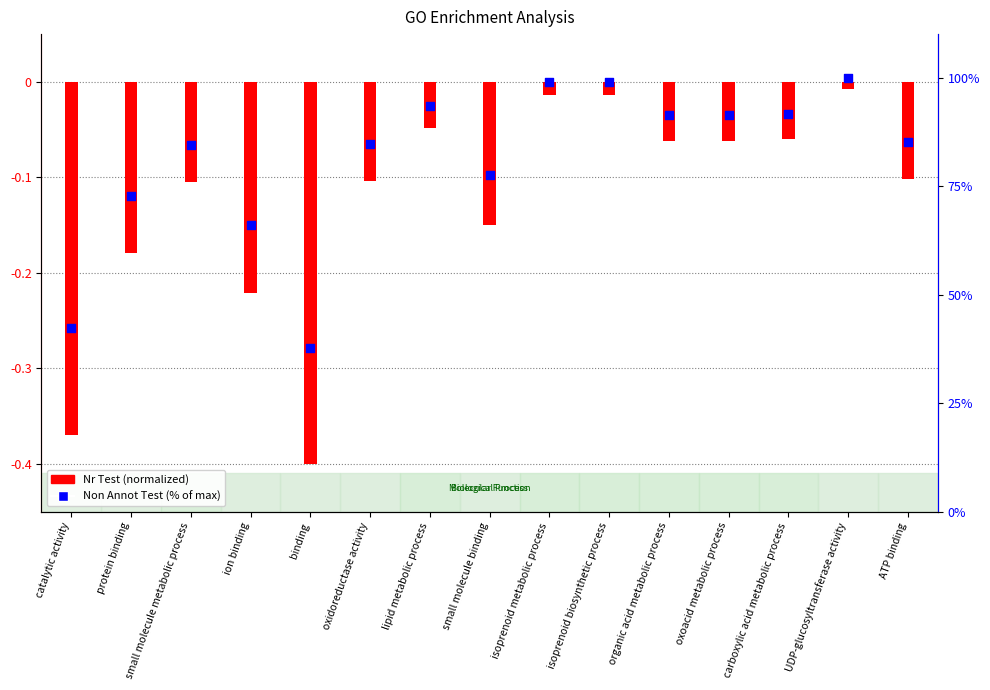

What are all the series names shown in the legend?

Nr Test (normalized), Non Annot Test (% of max)